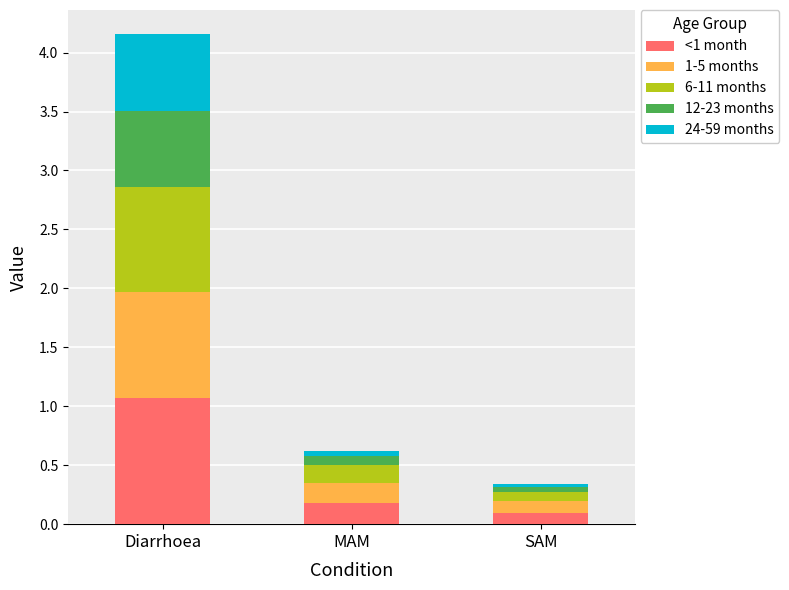

What is the total value across all series at Diarrhoea?

4.2